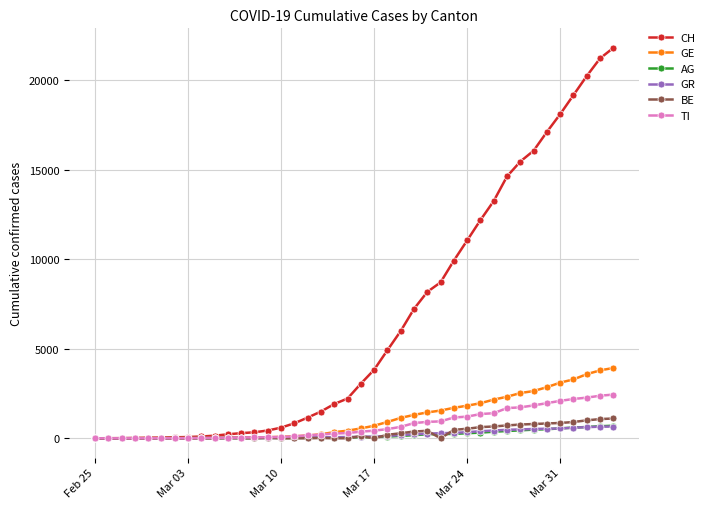

What is the greatest value displayed?

21808